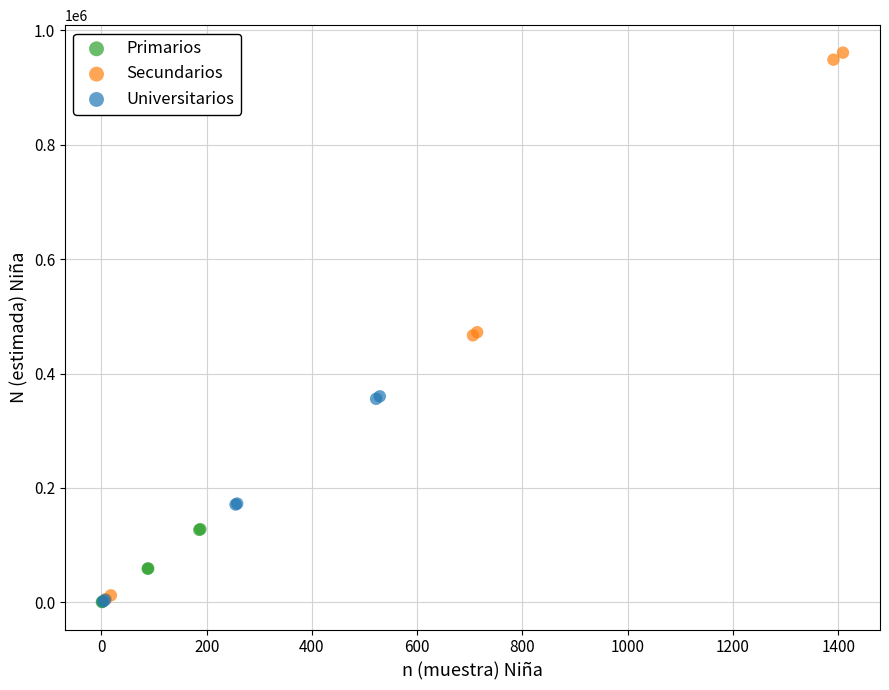

Which series has the widest spread of Y values?

Secundarios